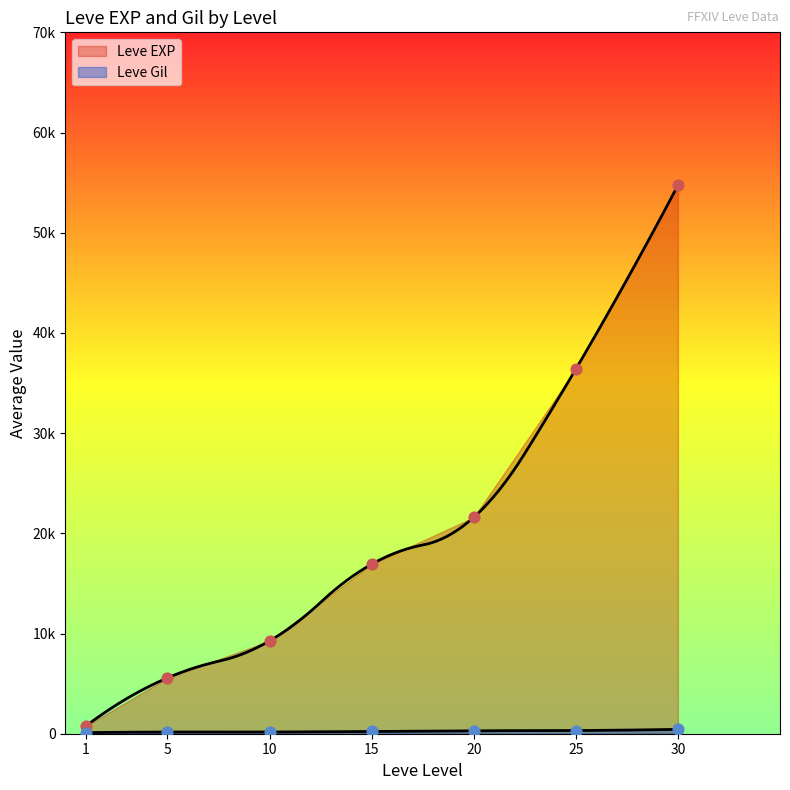

At which category is the sum across all series the highest?

30